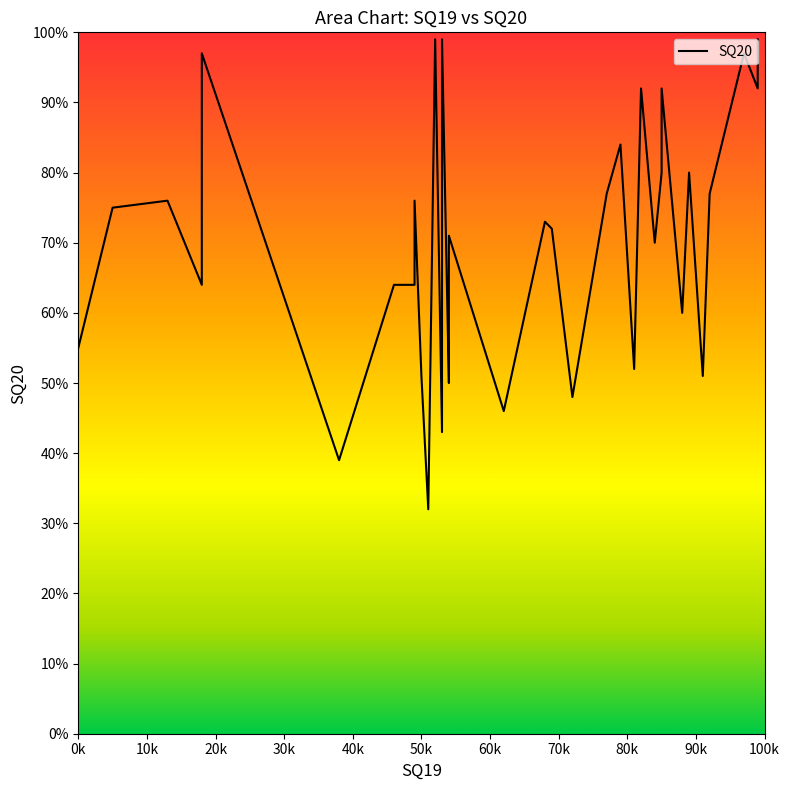

How many values exceed 72?

17